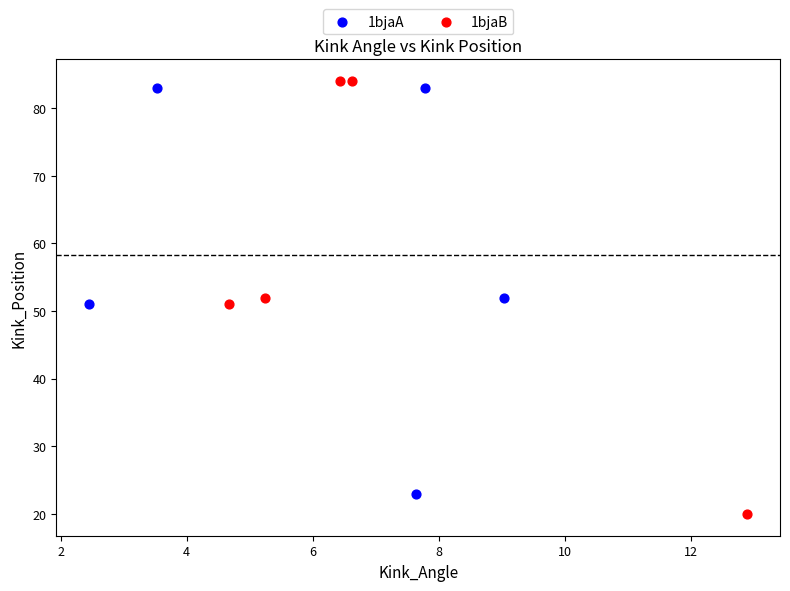

Which series contains the lowest Y value?

1bjaB